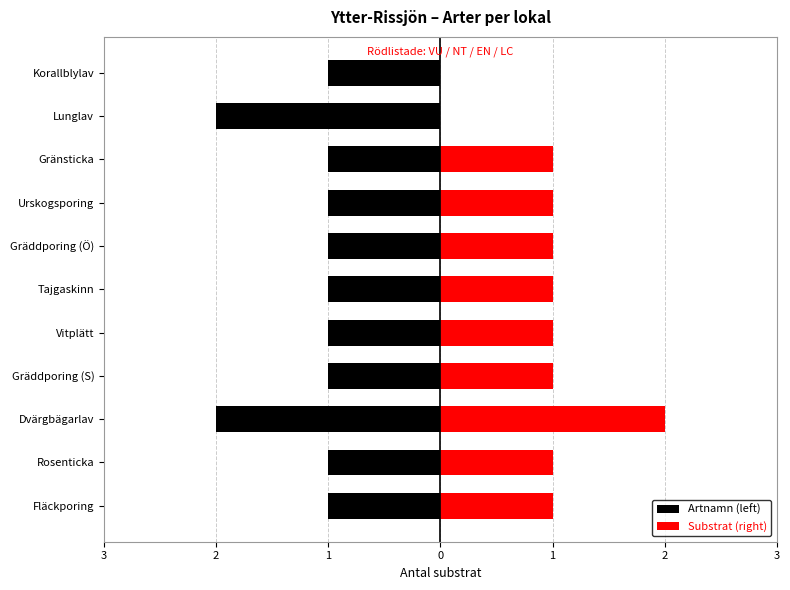

How many Substrat (right) values are between 1 and 2?

9